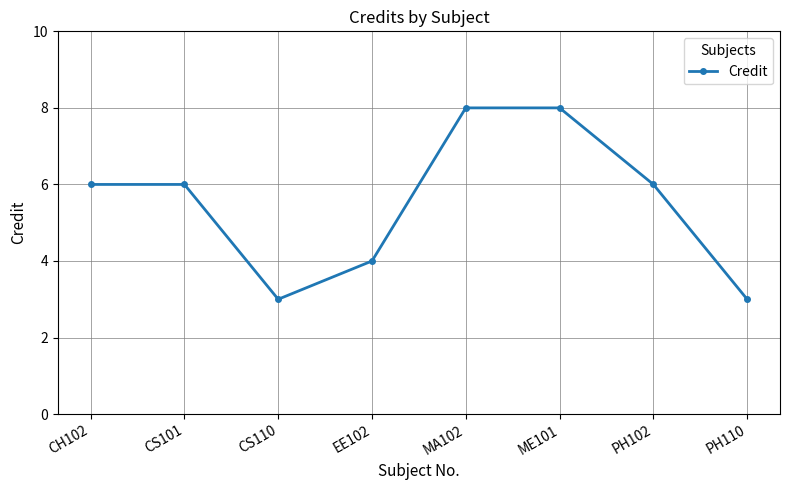

The value at CS110 is 3. True or false?

True